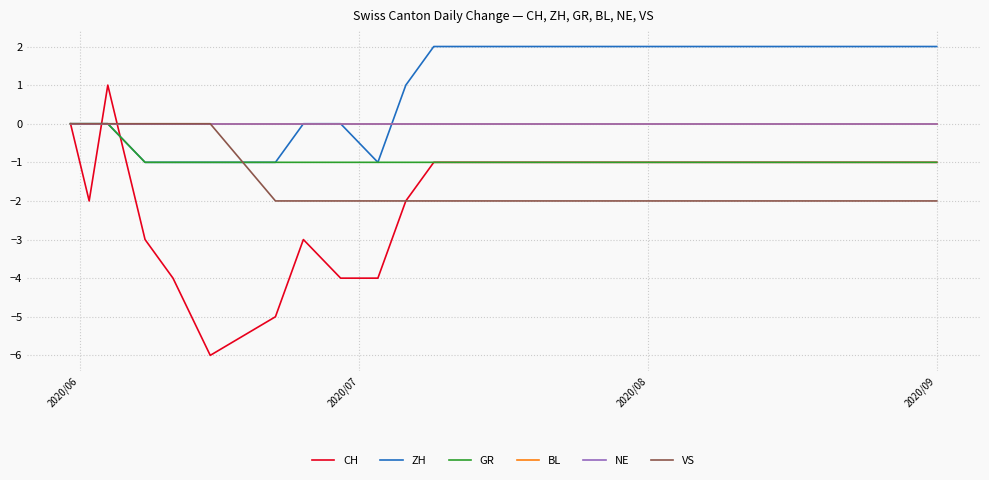

What is the sum of all VS values?

-48